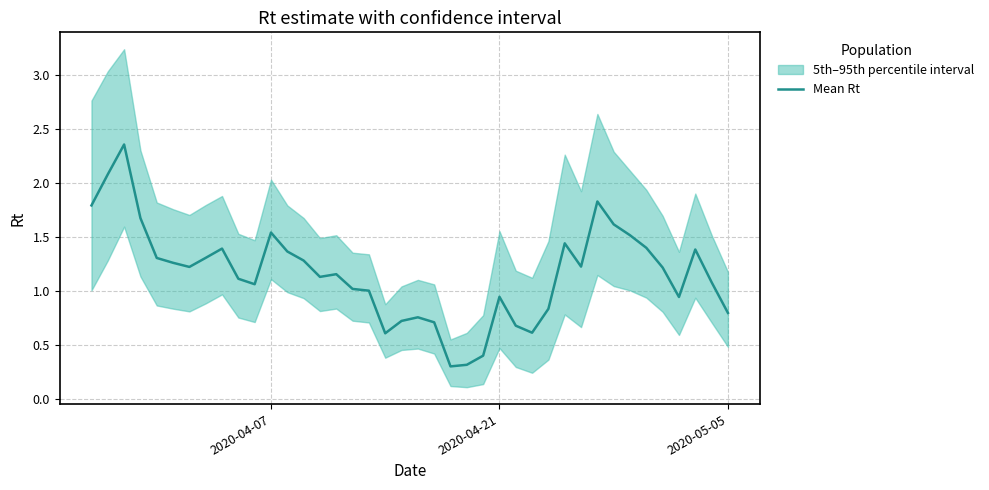

True or false: the data shows 0.2 at 2020-05-05.

False